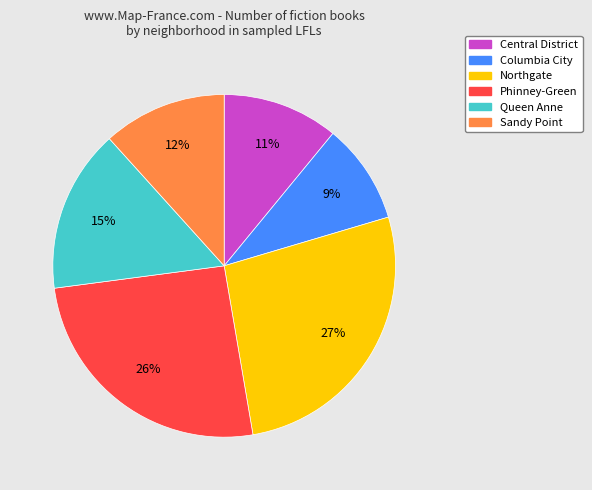

Which slice is the largest?

Northgate